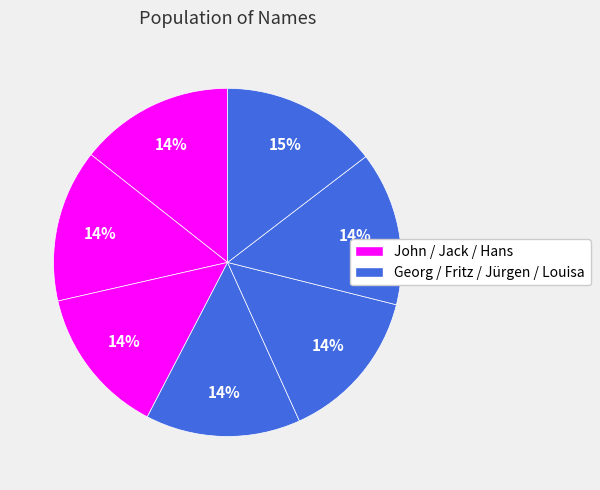

How many segments does this pie chart have?

7